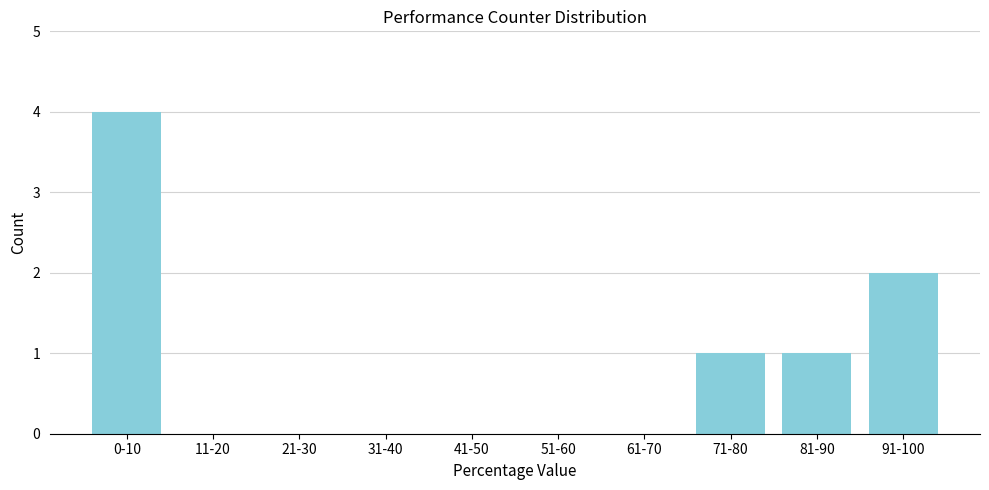

Reading left to right, extract all data points from this chart.

0-10=4	11-20=0	21-30=0	31-40=0	41-50=0	51-60=0	61-70=0	71-80=1	81-90=1	91-100=2